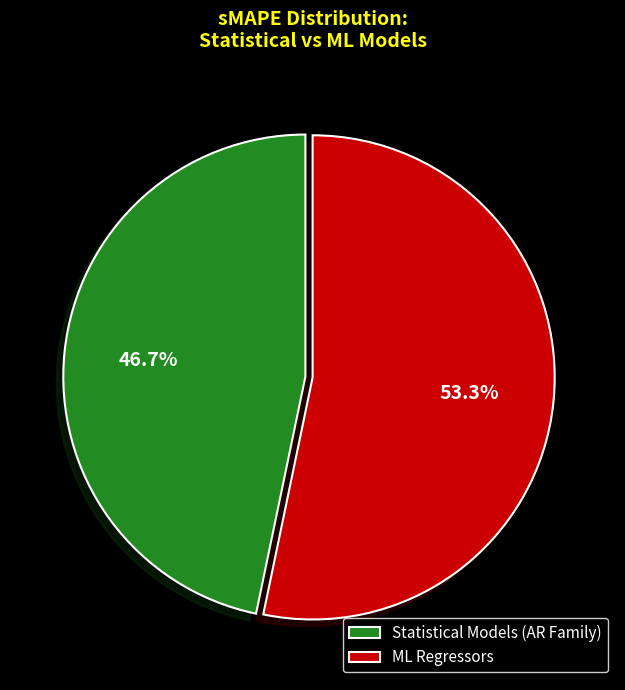

Which slice is the smallest?

Statistical Models (AR Family)